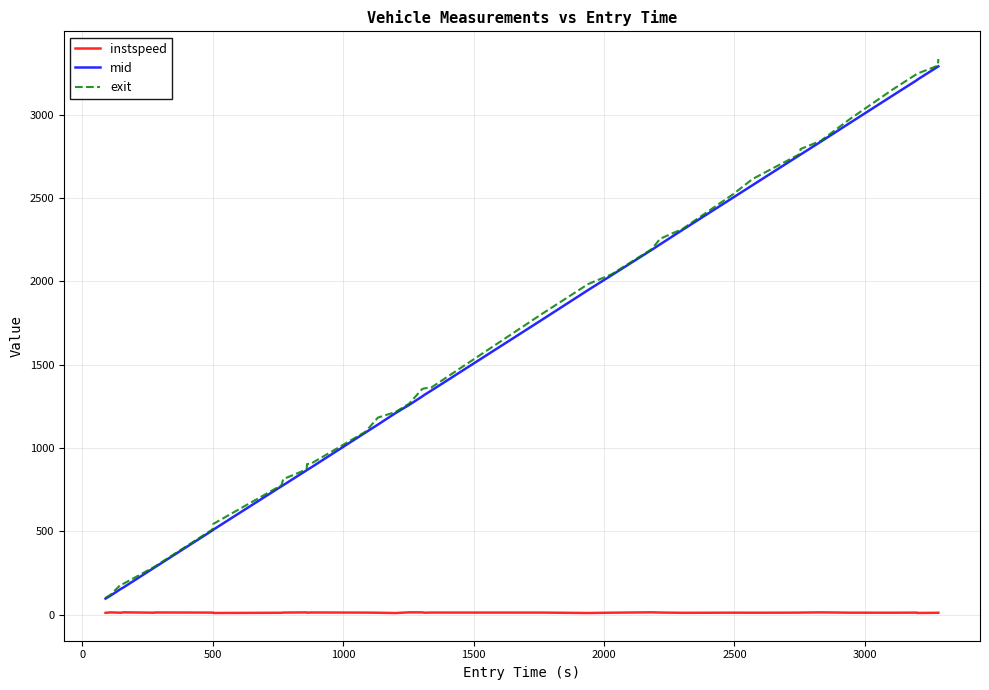

What is the maximum value shown in the chart?

3333.2